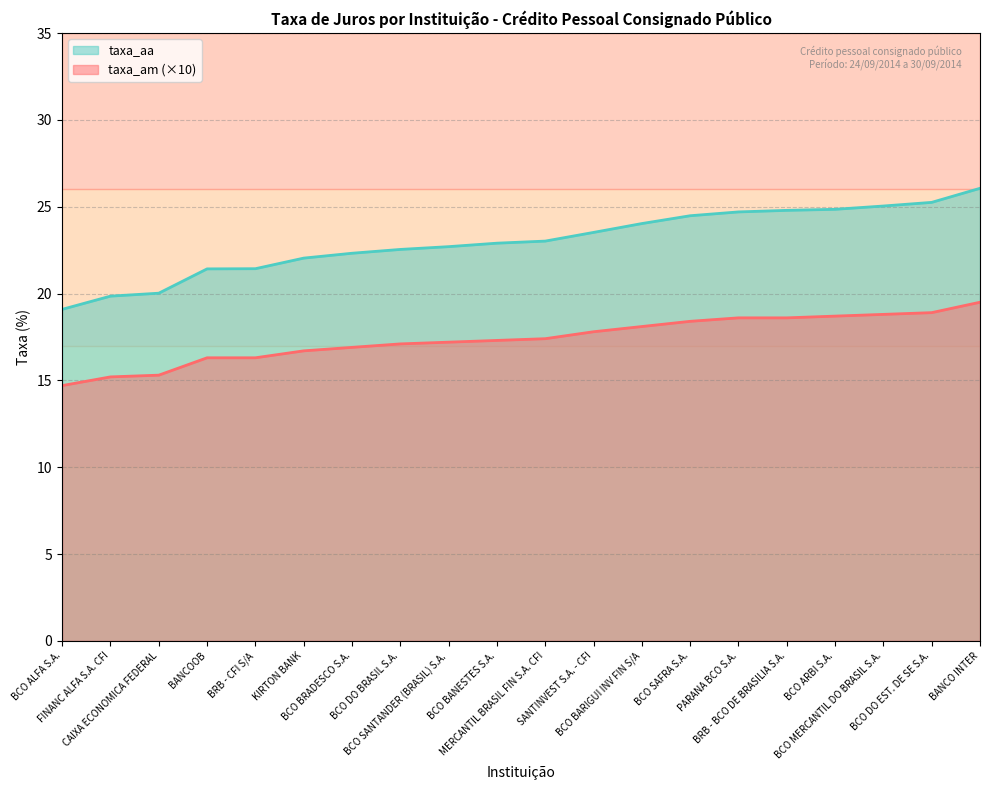

What position from the right is BCO BANESTES S.A.?

11